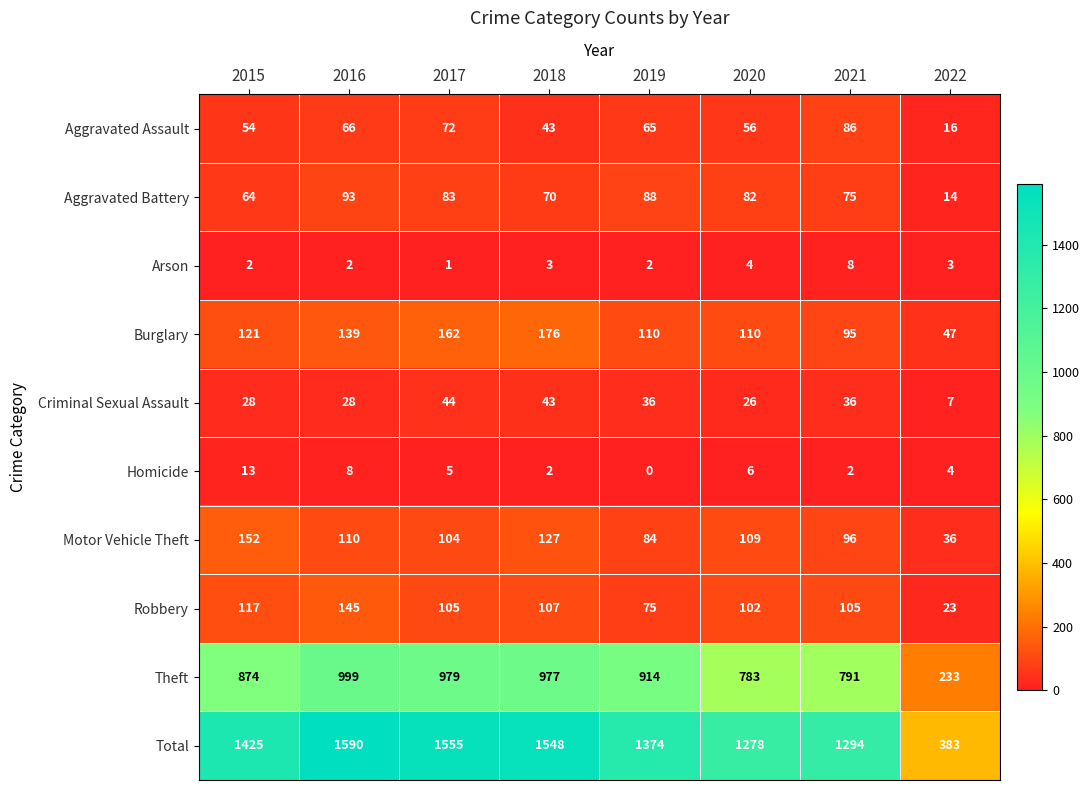

List the series in order of their peak value, highest first.

Total, Theft, Burglary, Motor Vehicle Theft, Robbery, Aggravated Battery, Aggravated Assault, Criminal Sexual Assault, Homicide, Arson